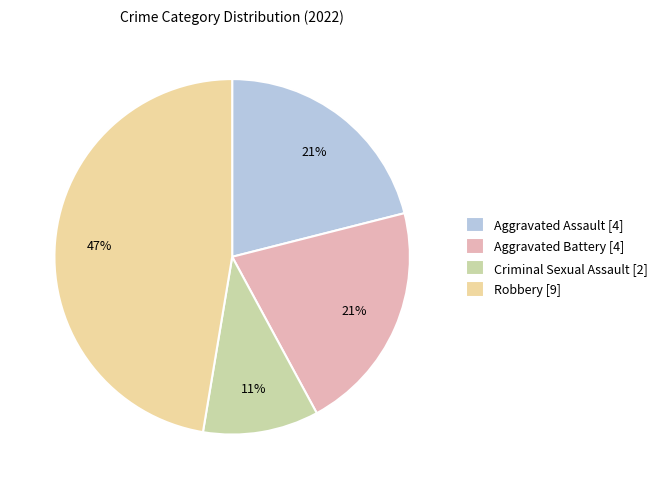

Which slice is the largest?

Robbery